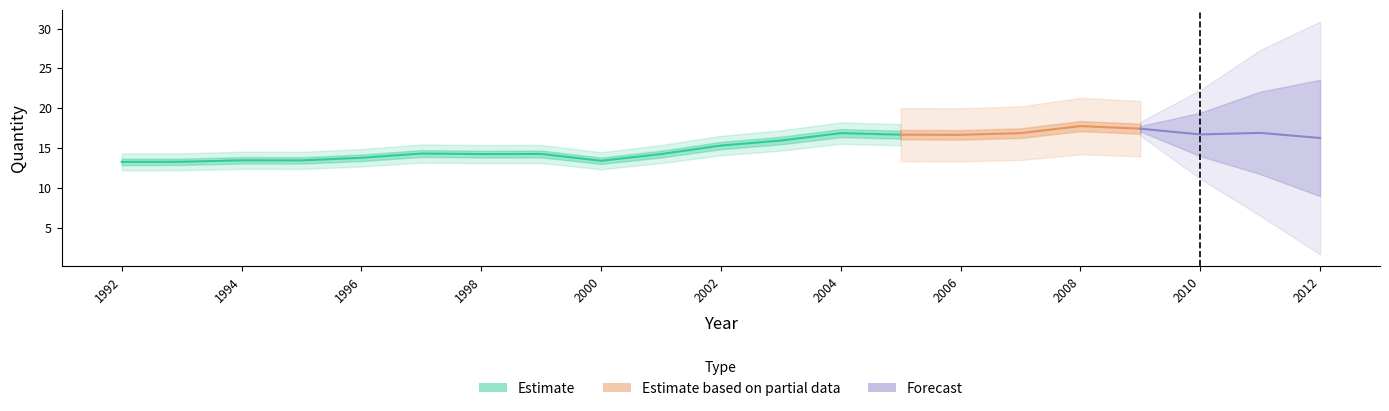

Where is the first local minimum for Quantity?

1995